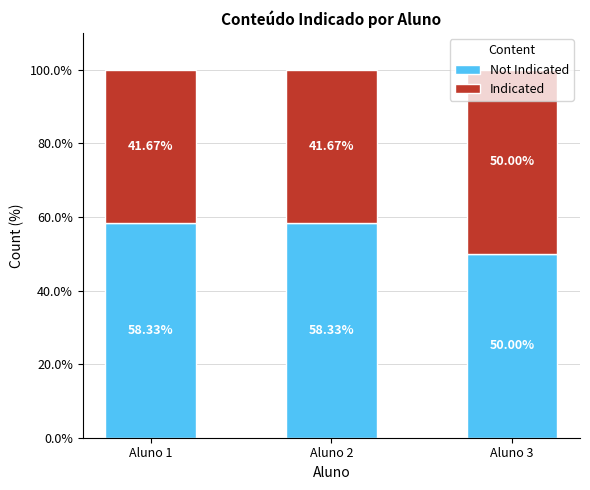

What is the total value across all series at Aluno 1?

100.0